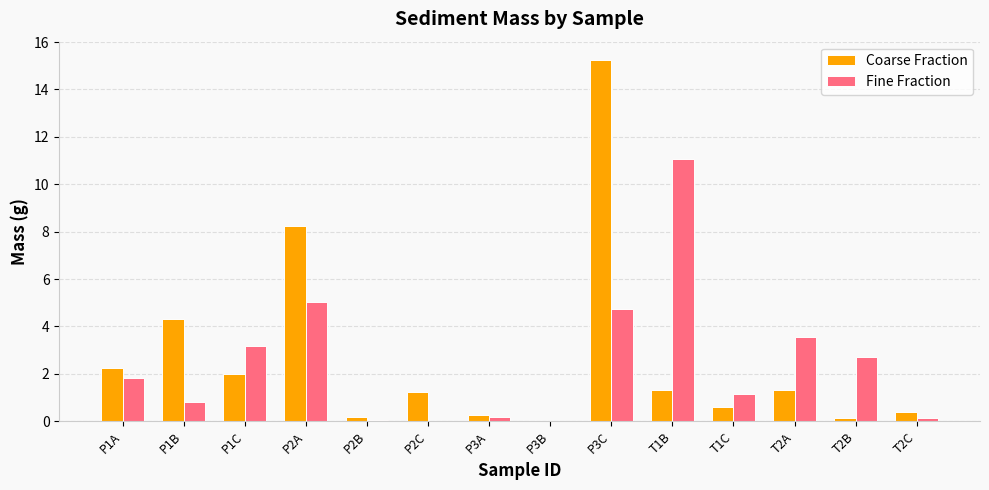

What is the greatest value displayed?

15.3